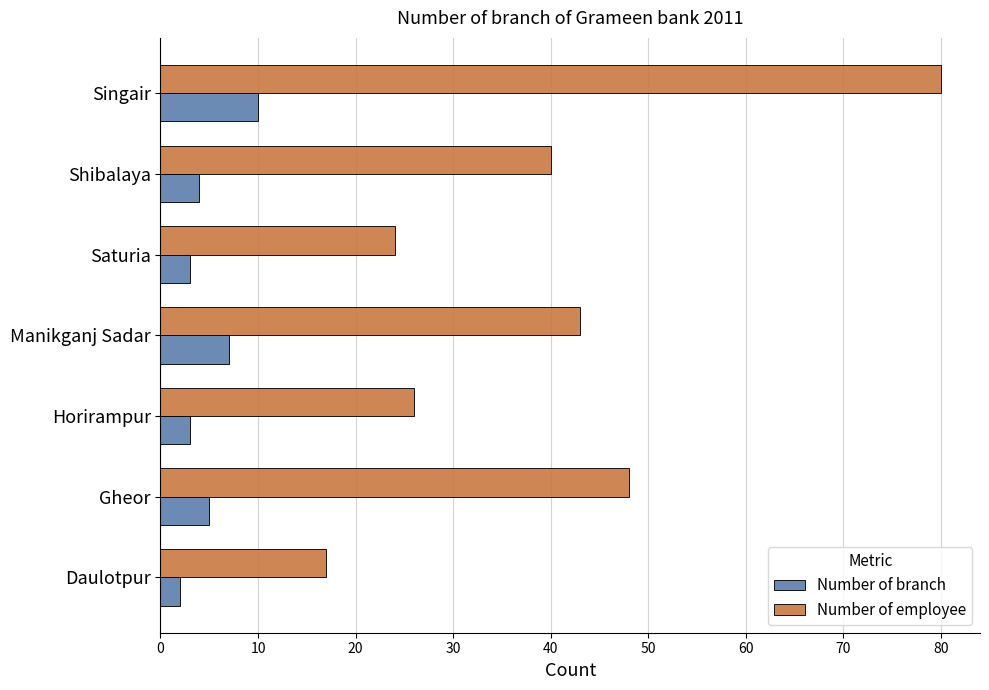

At how many categories does at least one series exceed 18?

6